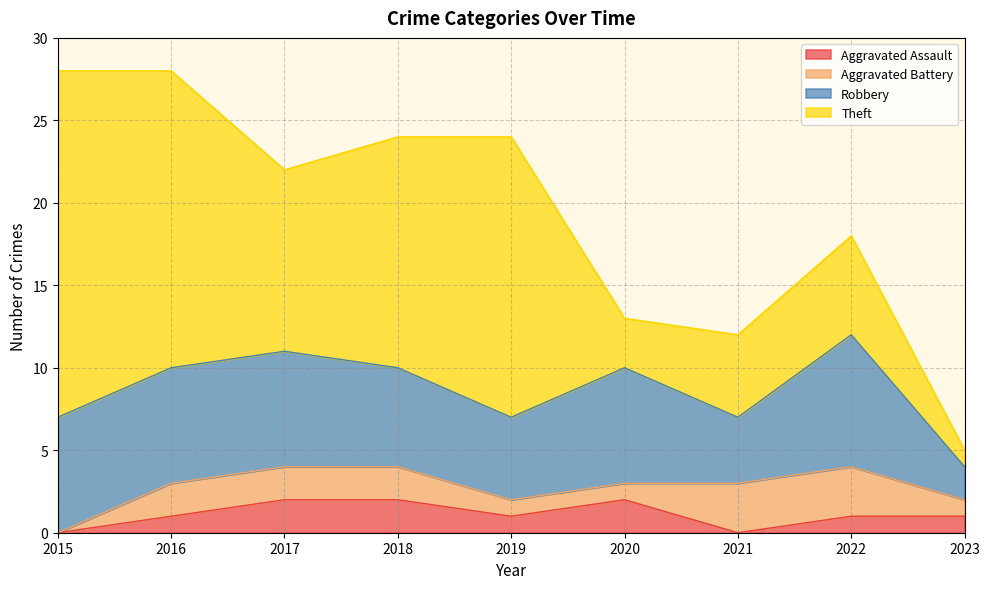

Which category has the lowest value across all series?

2015